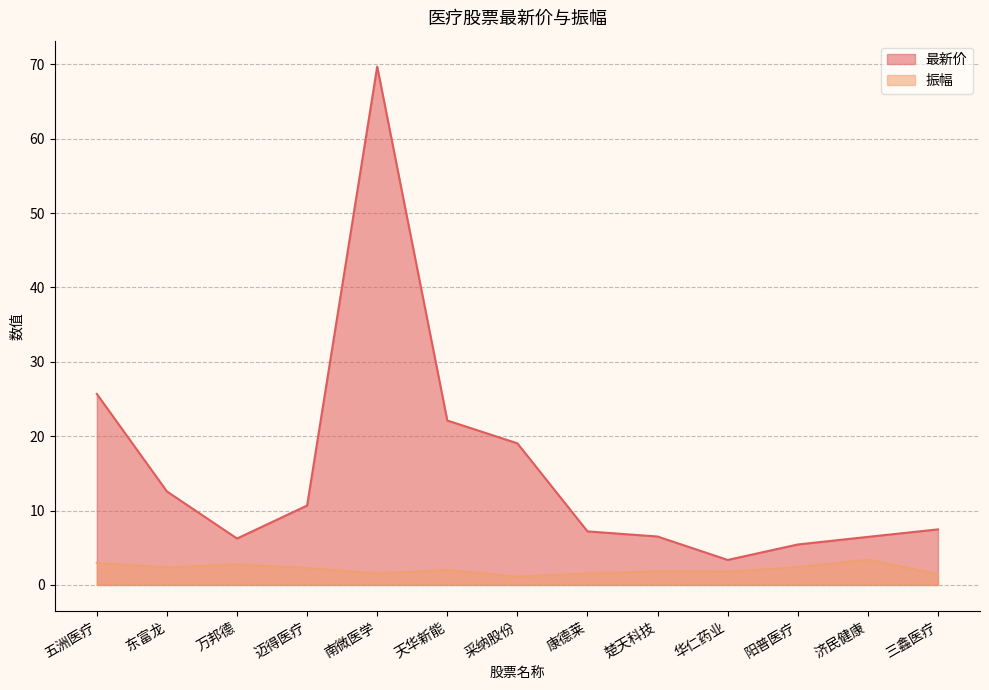

The value of 最新价 at 华仁药业 is 3.4. True or false?

True